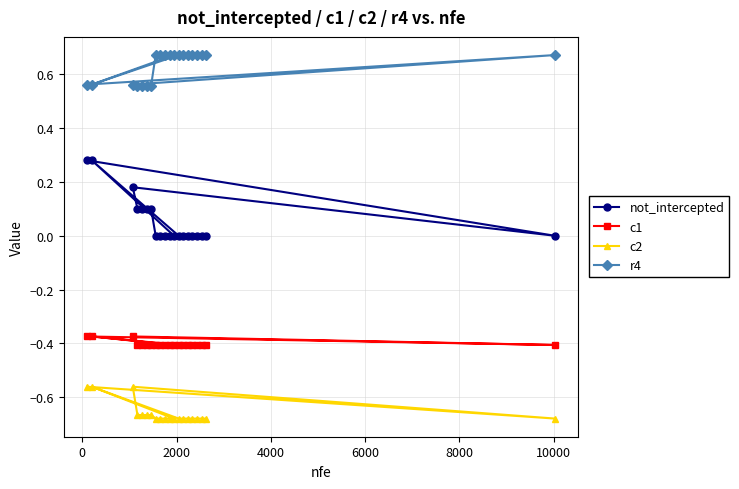

What is the value of the not_intercepted point at the 6th from the left?

0.1